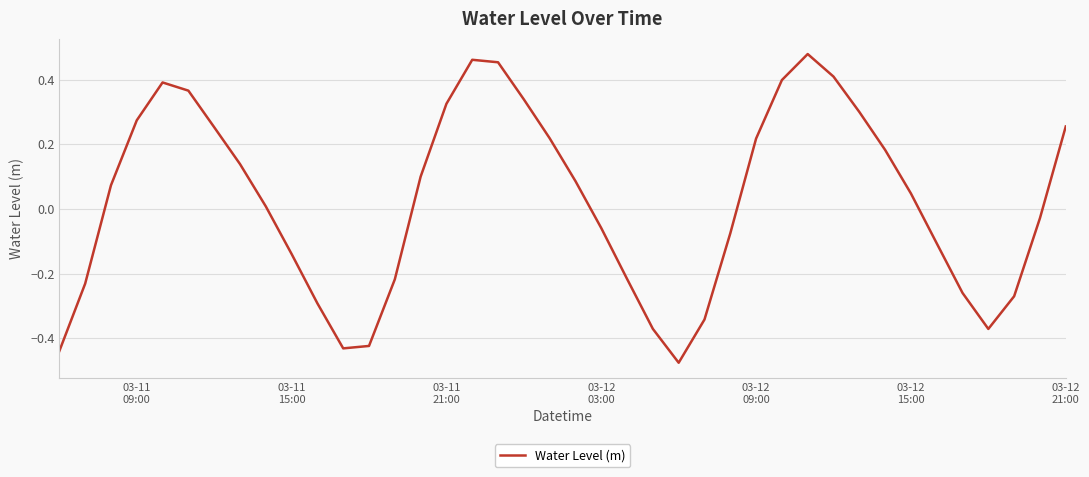

Does the chart have visible grid lines?

Yes